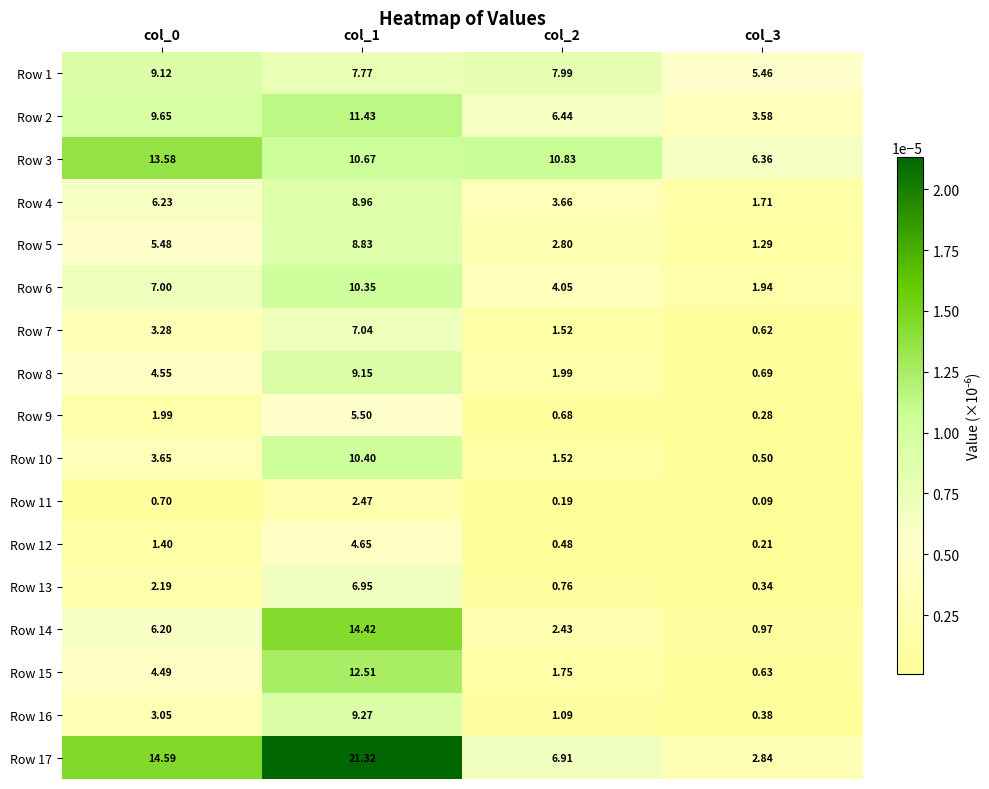

Is the value of Row 8 at col_1 greater than the value of Row 15 at col_2?

Yes